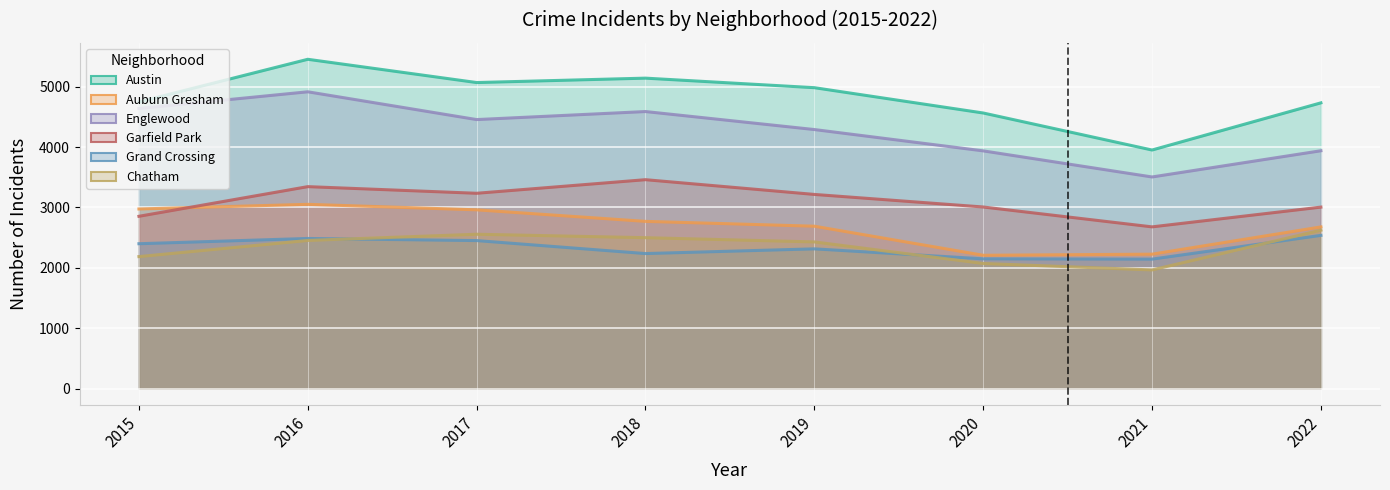

Reading left to right, extract all data points from this chart.

Austin: 4746	5452	5067	5140	4982	4563	3950	4731
Auburn Gresham: 2974	3051	2960	2769	2689	2208	2226	2677
Englewood: 4638	4914	4454	4587	4289	3936	3504	3938
Garfield Park: 2853	3344	3234	3459	3215	3007	2678	3005
Grand Crossing: 2399	2486	2451	2236	2314	2149	2144	2537
Chatham: 2186	2453	2556	2499	2429	2072	1965	2623